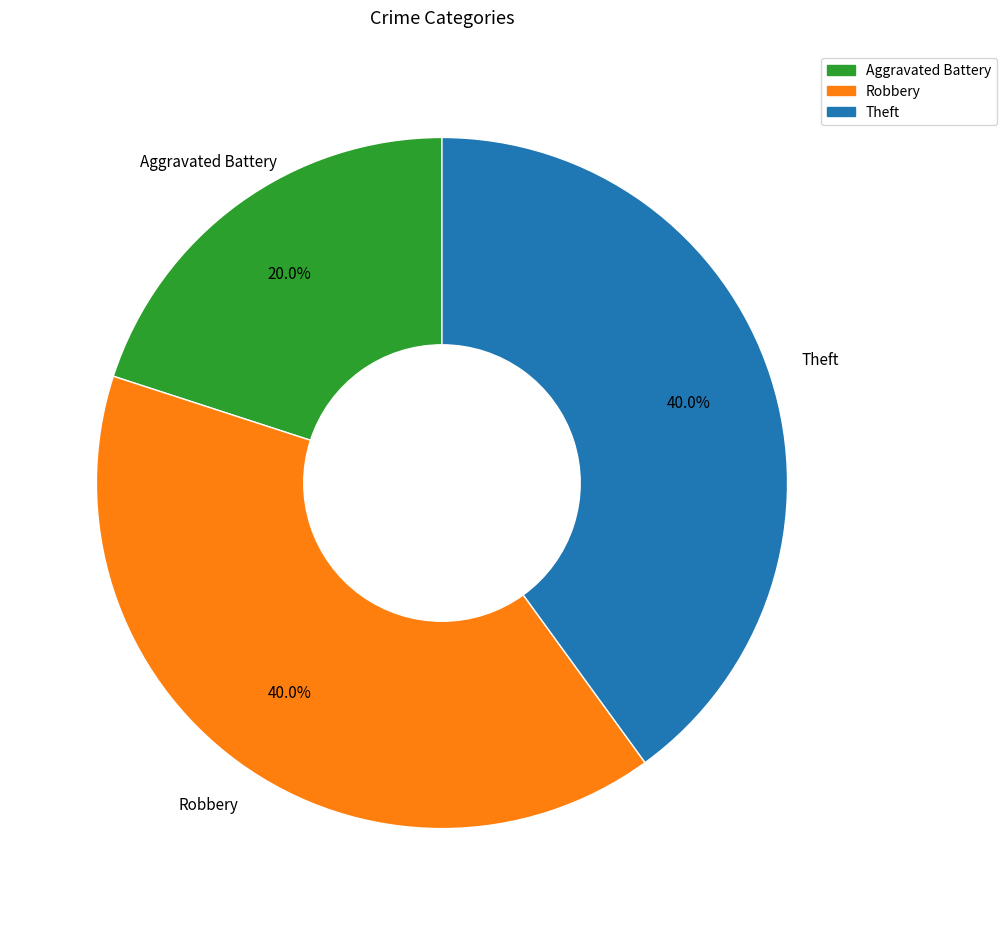

What percentage is the Robbery slice, to the nearest percent?

40%